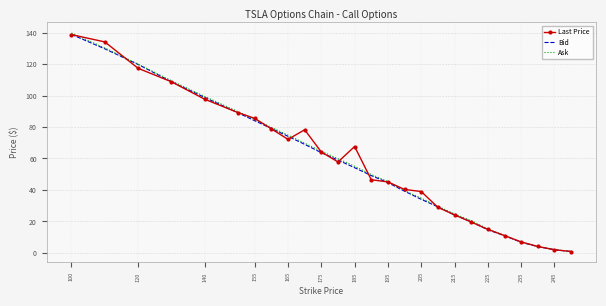

What is the highest value of the Bid series?

138.8